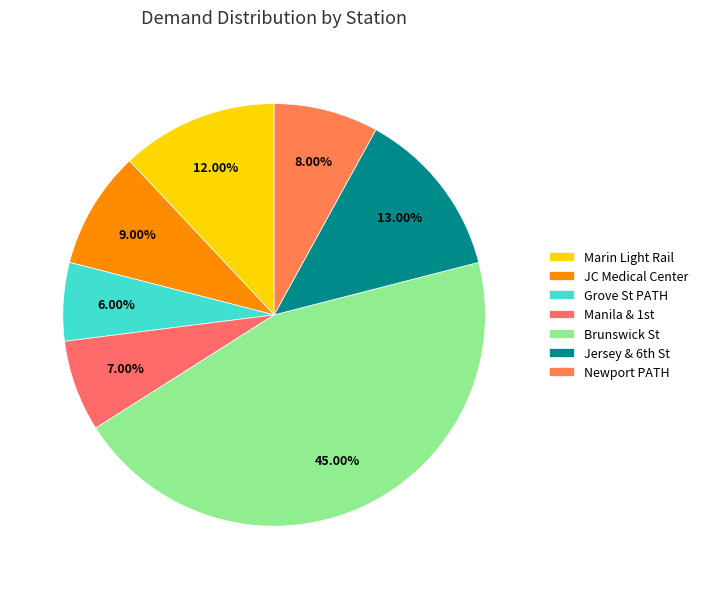

Which category has the biggest portion of the pie?

Brunswick St